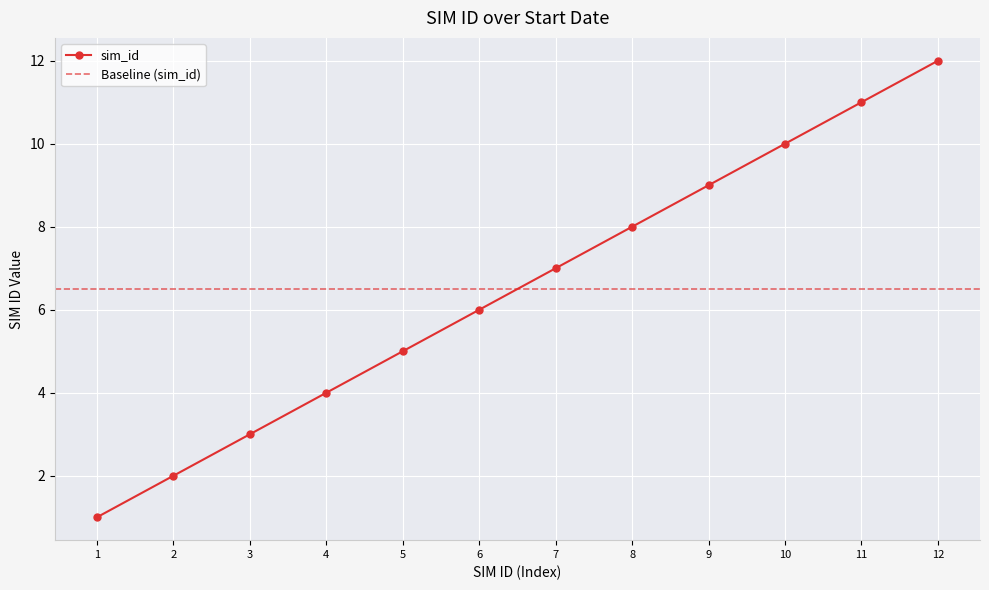

Read the value at 1.

1